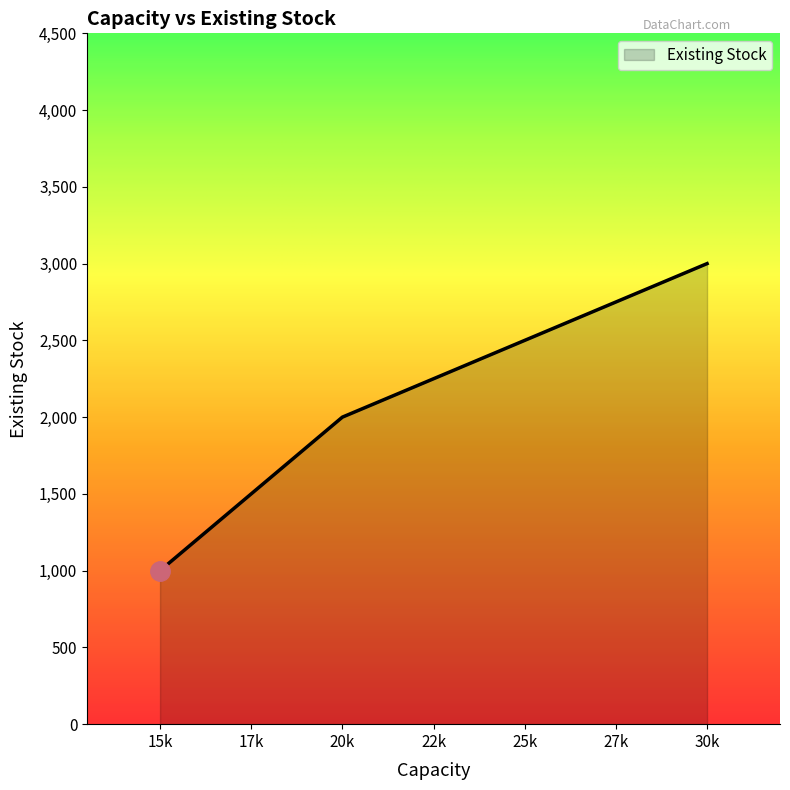

At which label does the data first exceed 2000?

30000